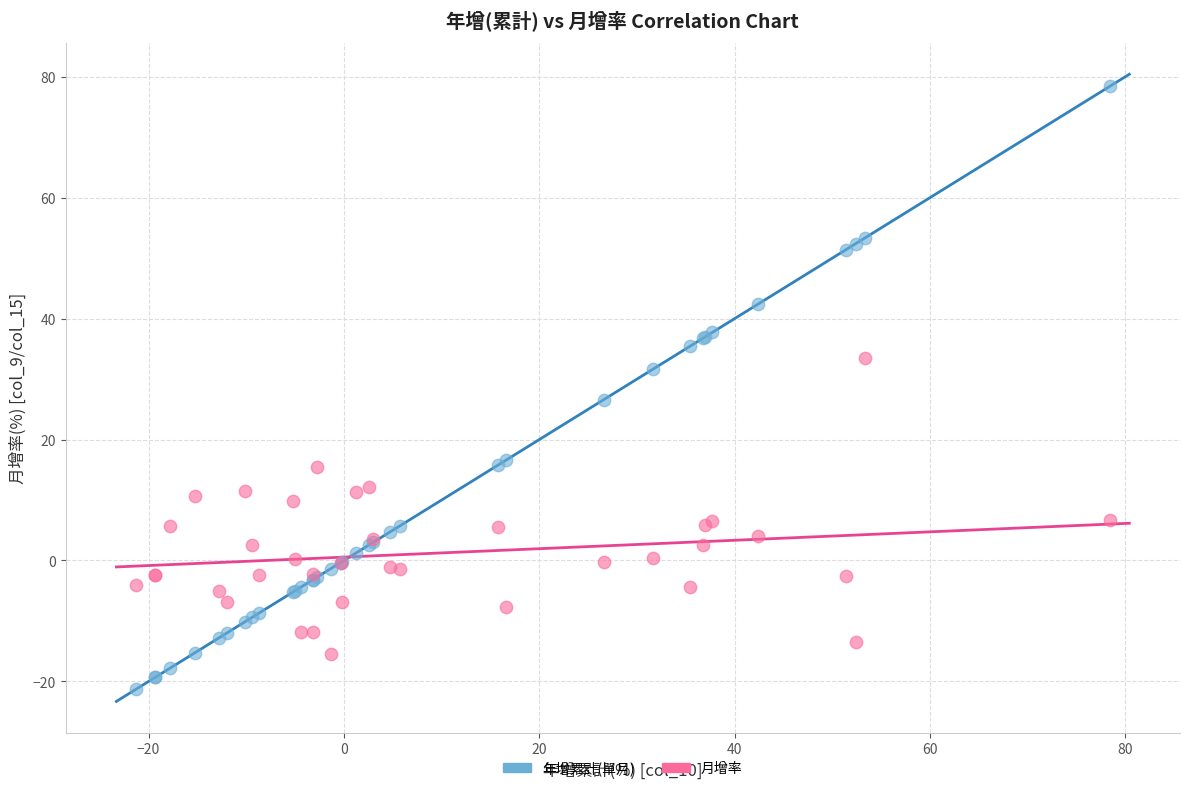

Which series has the widest spread of Y values?

年增累計(單月)